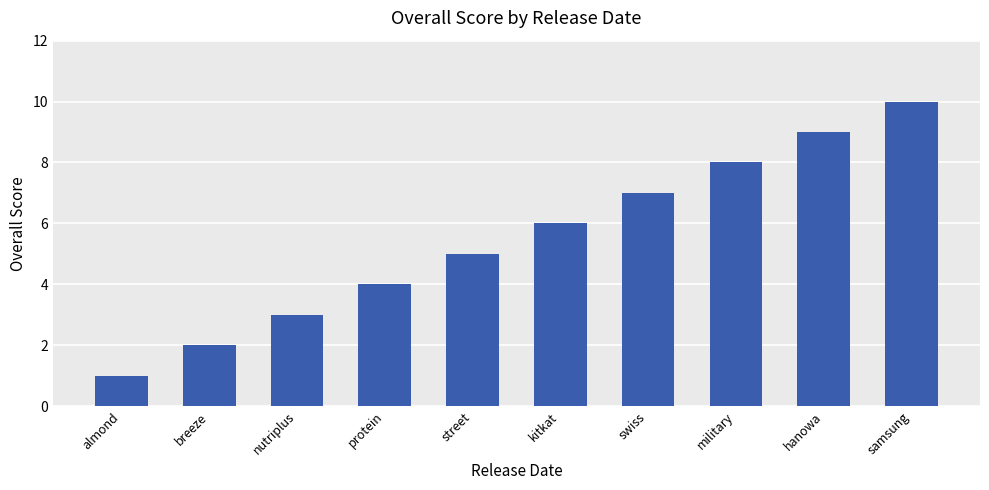

List the labels in order of value, largest first.

samsung, hanowa, military, swiss, kitkat, street, protein, nutriplus, breeze, almond